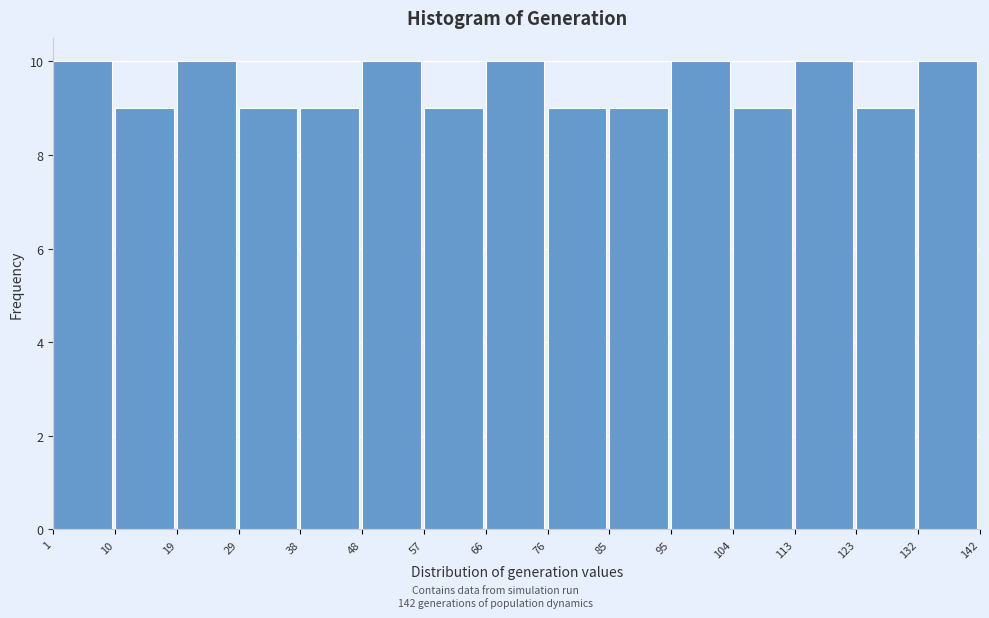

Reading left to right, transcribe this chart: for each bar, give the range it covers on the x-axis and its height. The values are not printed on the chart, so give them approximately, as read against the axis.

1 to 10: 10
10 to 19: 9
19 to 29: 10
29 to 38: 9
38 to 48: 9
48 to 57: 10
57 to 66: 9
66 to 76: 10
76 to 85: 9
85 to 95: 9
95 to 104: 10
104 to 113: 9
113 to 123: 10
123 to 132: 9
132 to 142: 10